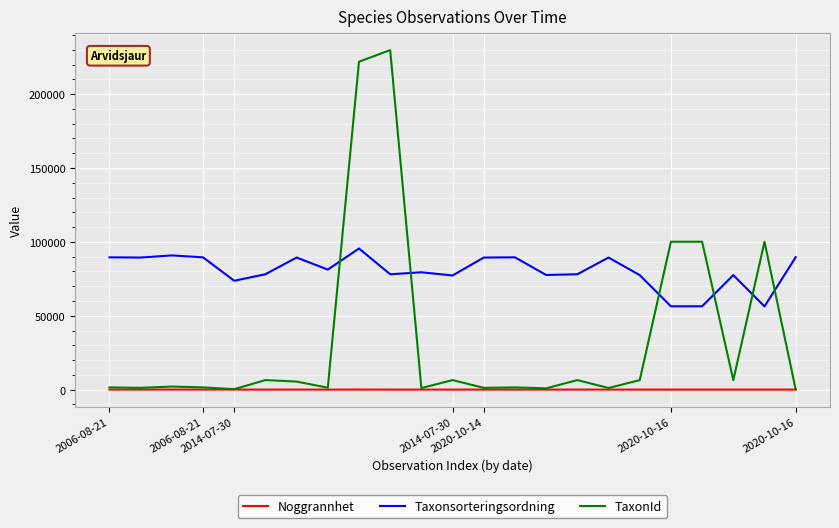

What is the minimum value shown in the chart?

5